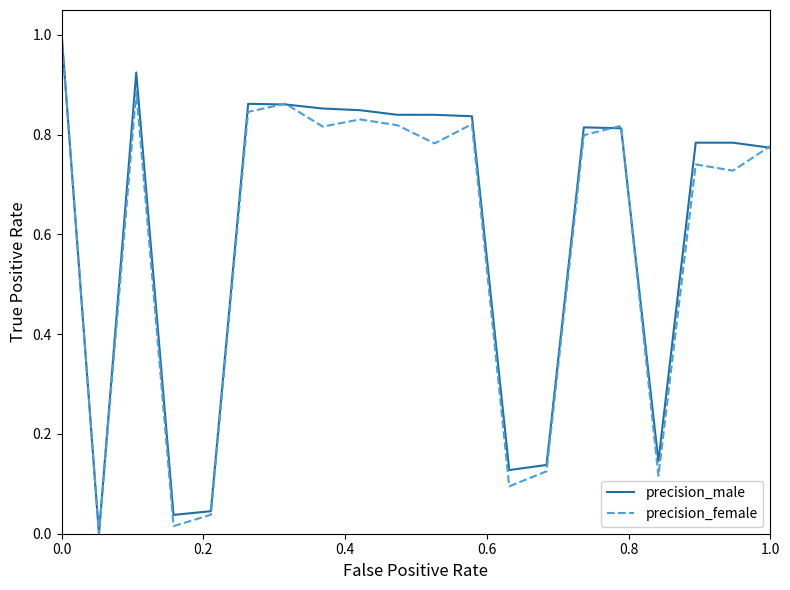

Reading left to right, list all the values displayed in this chart.

precision_male: 1.0	0.0	0.9	0.0	0.0	0.9	0.9	0.9	0.8	0.8	0.8	0.8	0.1	0.1	0.8	0.8	0.1	0.8	0.8	0.8
precision_female: 1.0	0.0	0.9	0.0	0.0	0.8	0.9	0.8	0.8	0.8	0.8	0.8	0.1	0.1	0.8	0.8	0.1	0.7	0.7	0.8